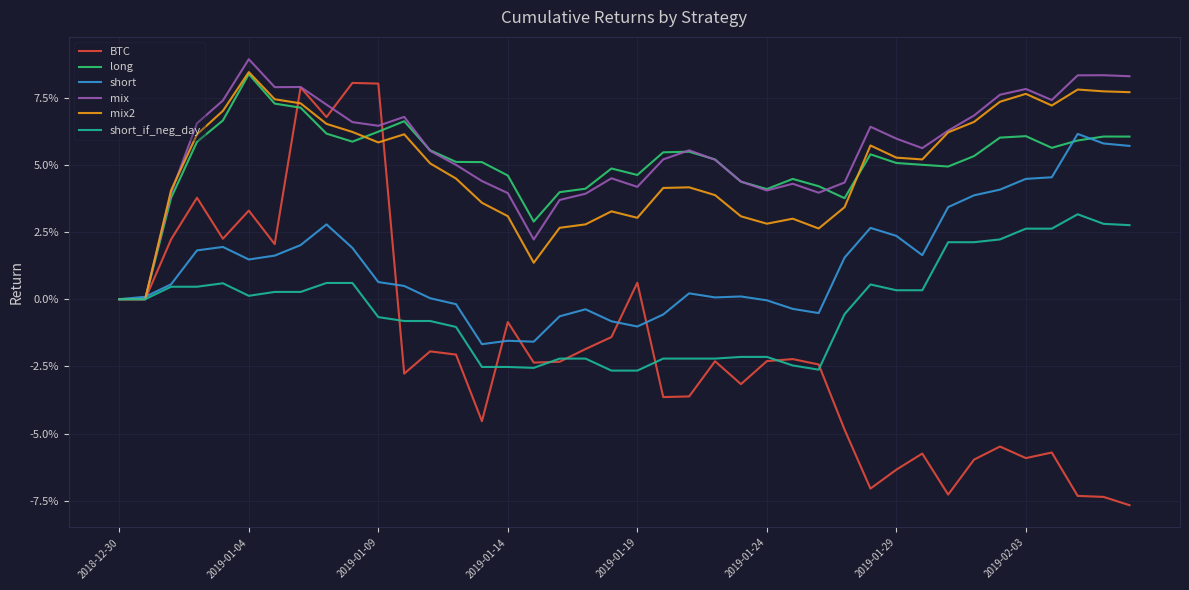

What are all the series names shown in the legend?

BTC, long, short, mix, mix2, short_if_neg_day